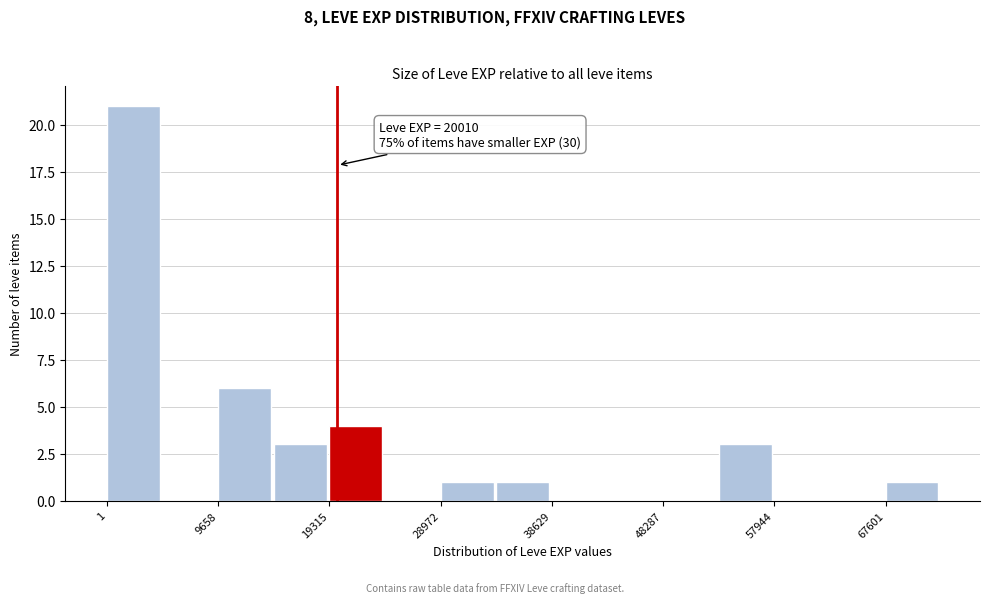

Which range on the x-axis has the tallest bar?

0 to 5000